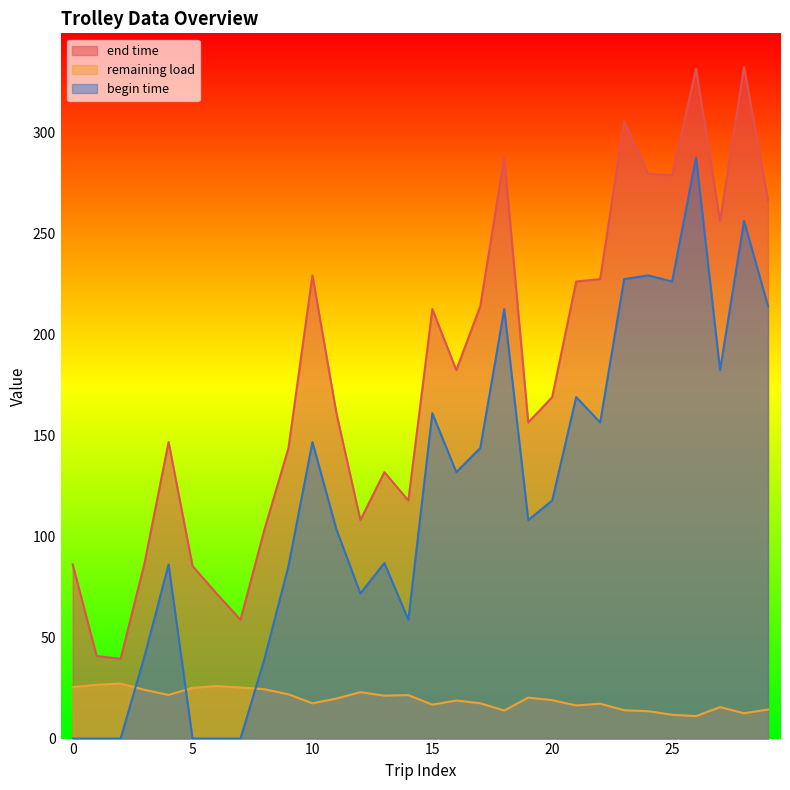

What is the difference between the highest and lowest values at 1?

85.4